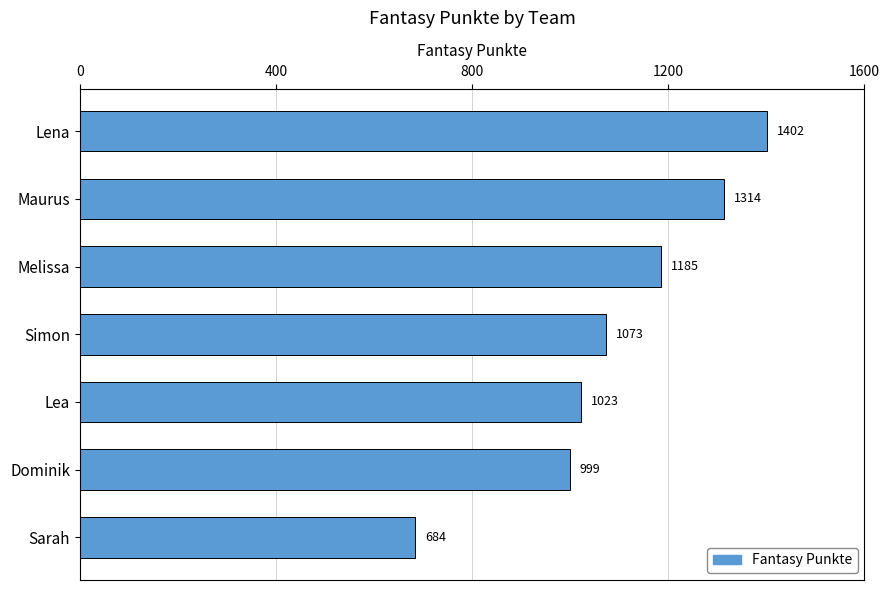

What is the label of the 2nd bar from the top?

Maurus